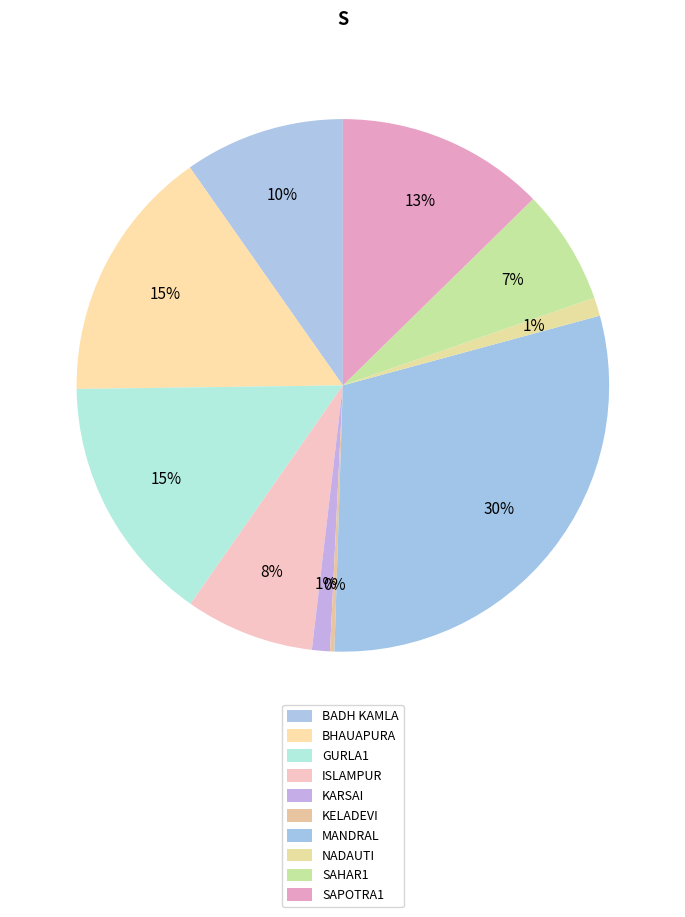

Which category has the biggest portion of the pie?

MANDRAL